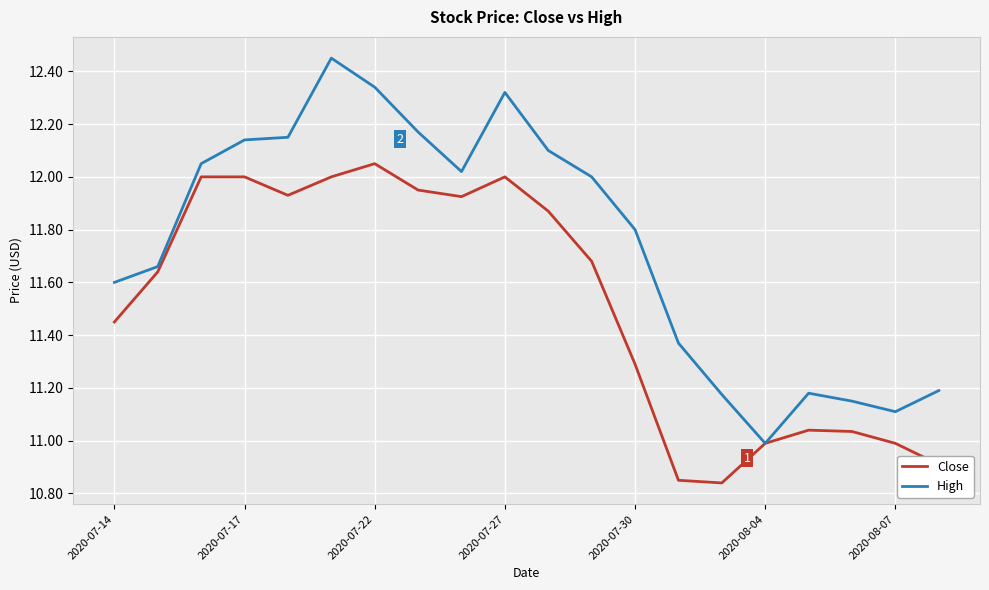

Rank the series by their average value, from lowest to highest.

Close, High